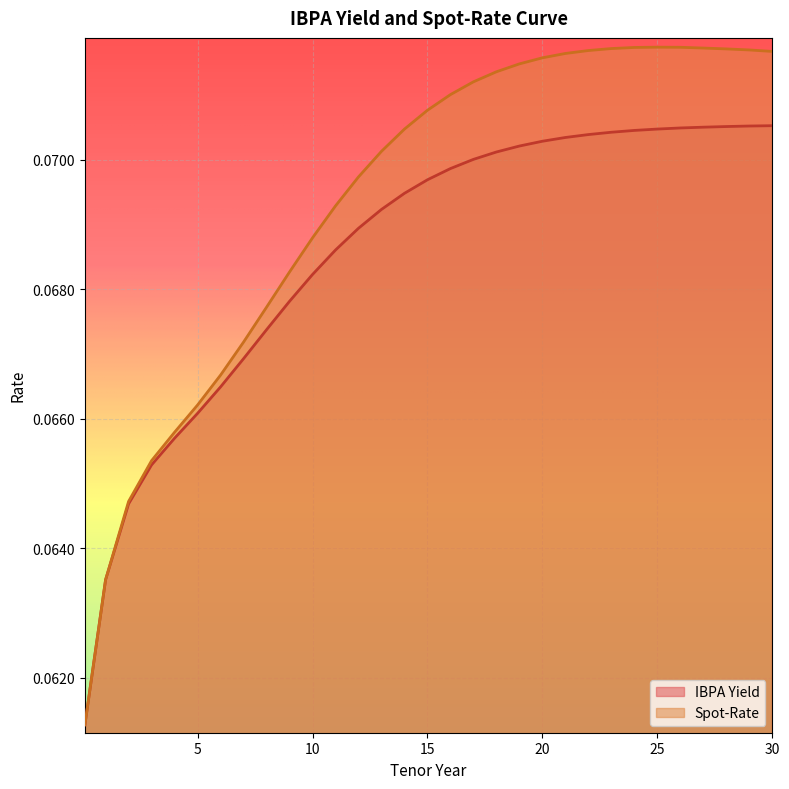

List the series in order of their overall mean, lowest first.

IBPA Yield, Spot-Rate